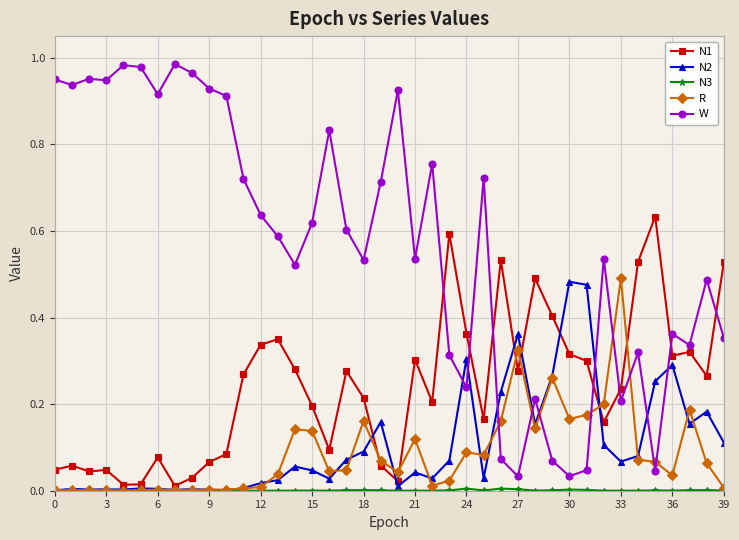

After their last crossing, which series has the higher values: R or N1?

N1